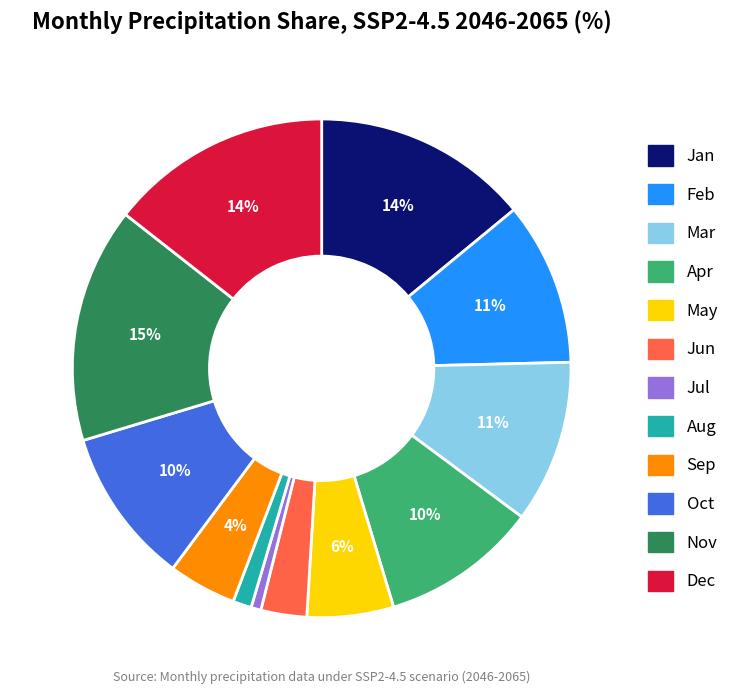

The Oct slice represents 10% of the pie. True or false?

True